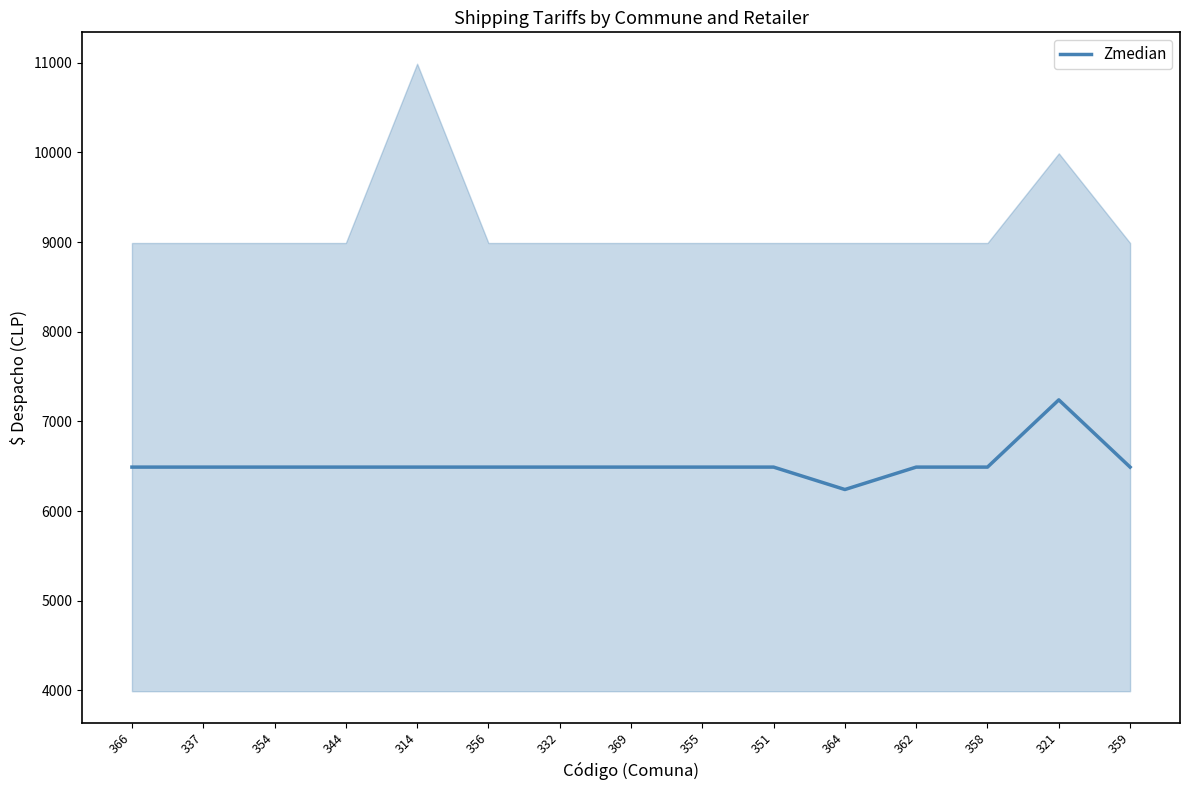

How many values are below 6490?

1